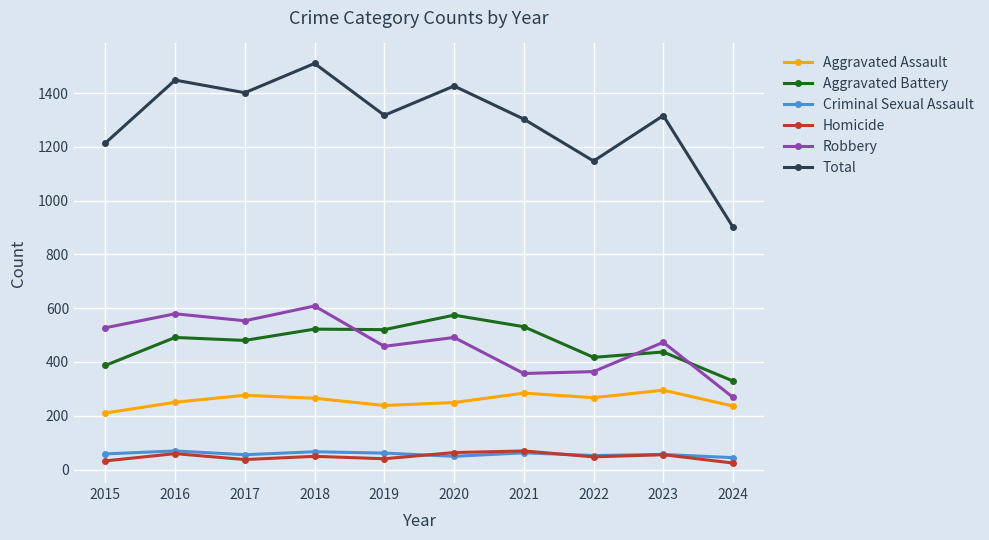

Is it true that Aggravated Assault equals 238 at 2019?

True